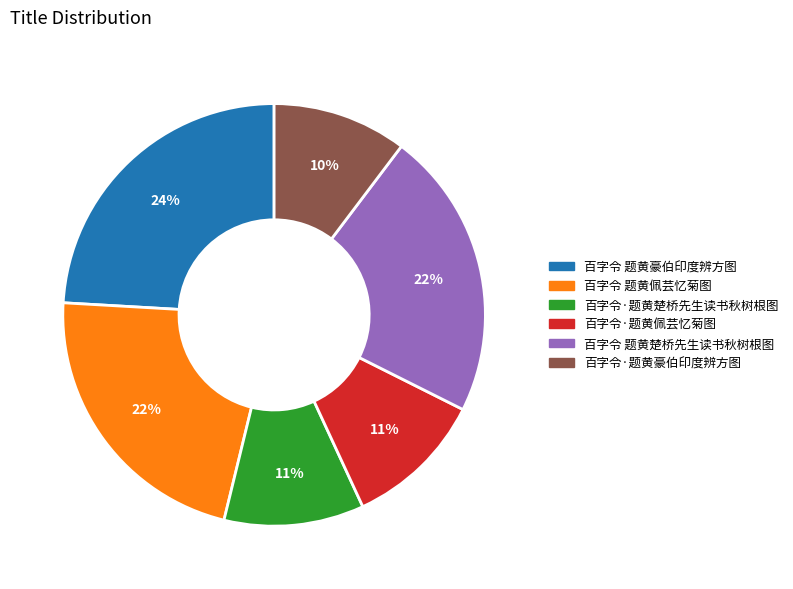

Is there any slice that represents more than half of the pie?

No